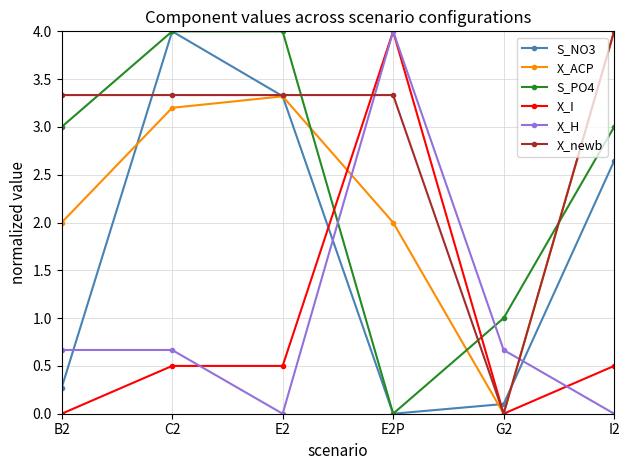

At which category is the sum across all series the highest?

C2